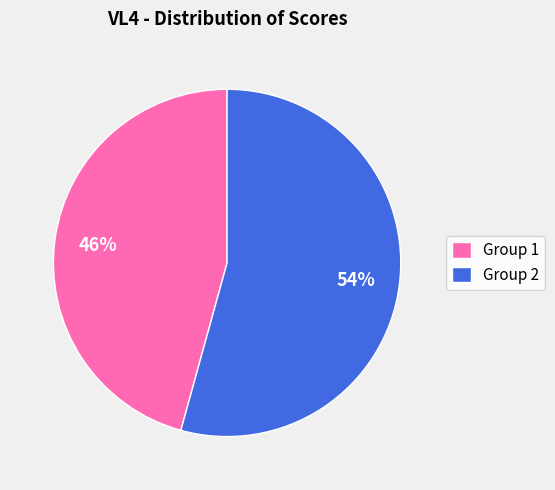

How many segments does this pie chart have?

2